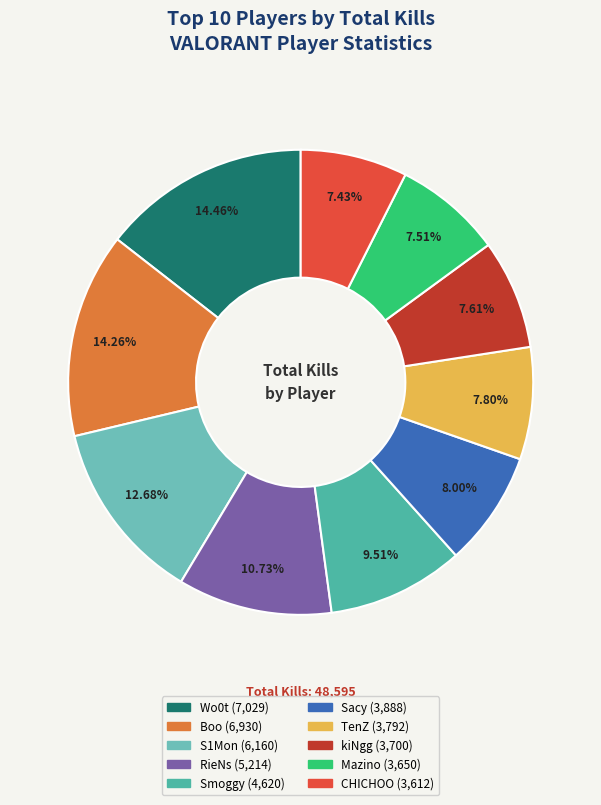

Is the sum of RieNs and CHICHOO greater than half?

No